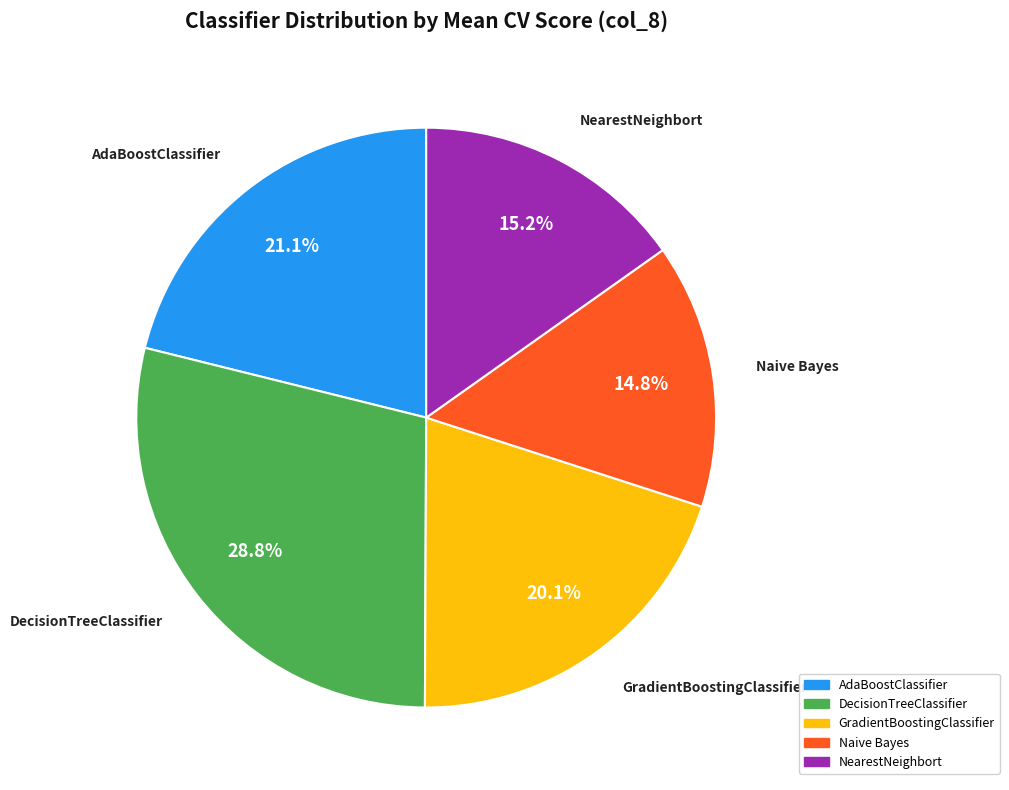

Approximately how many times larger is the value at NearestNeighbort compared to AdaBoostClassifier?

0.7